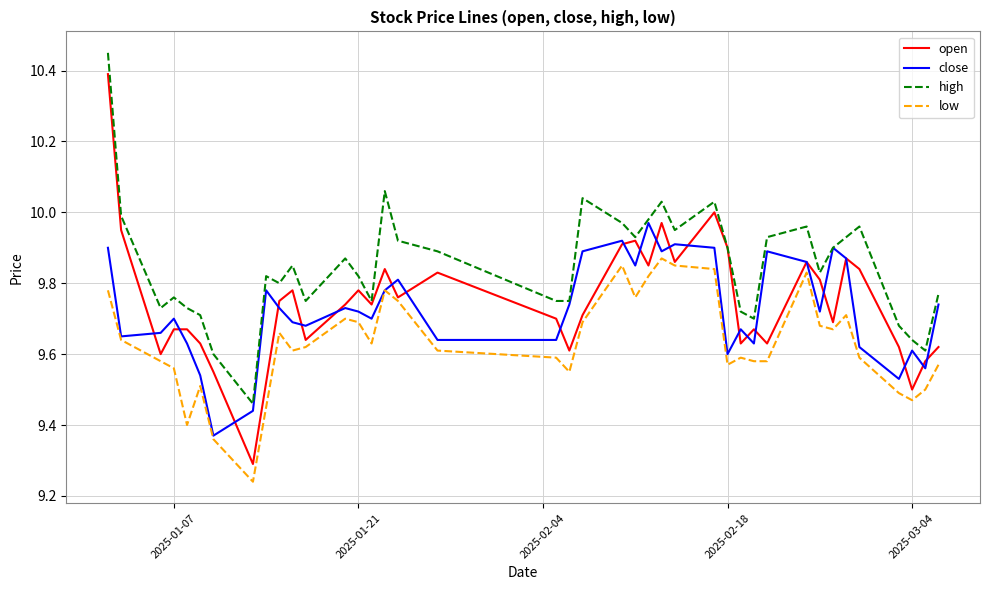

Does the chart have visible grid lines?

Yes